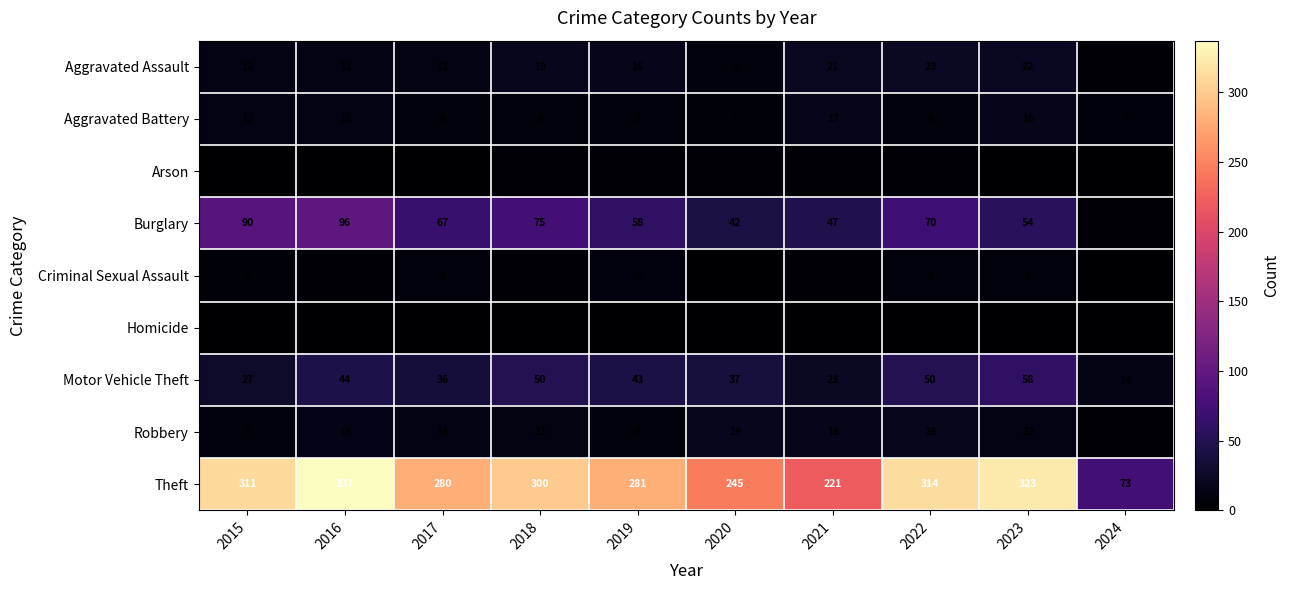

At how many categories does at least one series exceed 159?

9